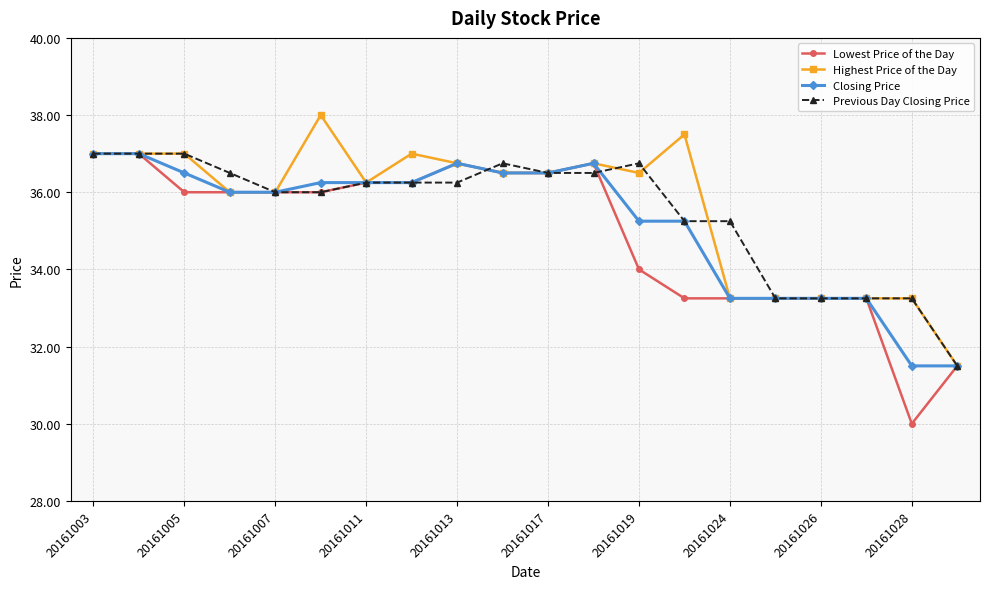

How many lines are shown in the chart?

4